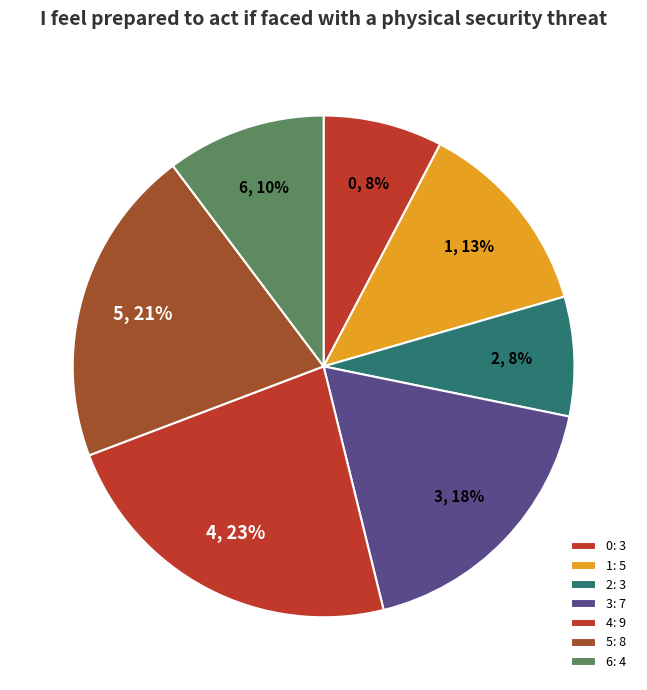

How many slices are in this pie chart?

7